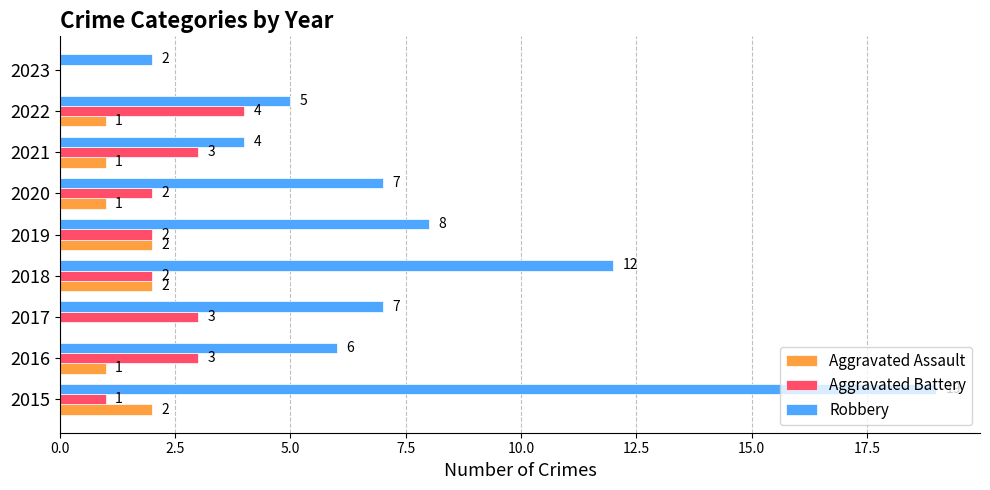

What is the sum of all Aggravated Assault values?

10